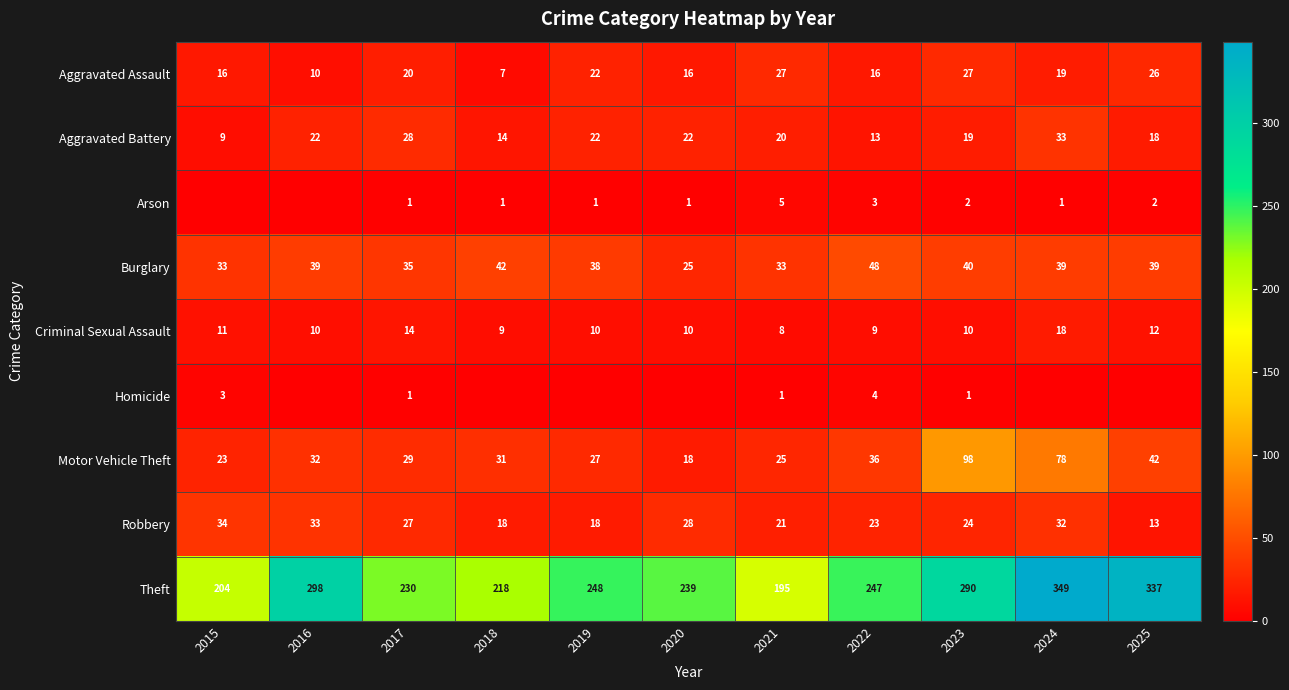

Count the Criminal Sexual Assault values in the range 9 to 12.

8